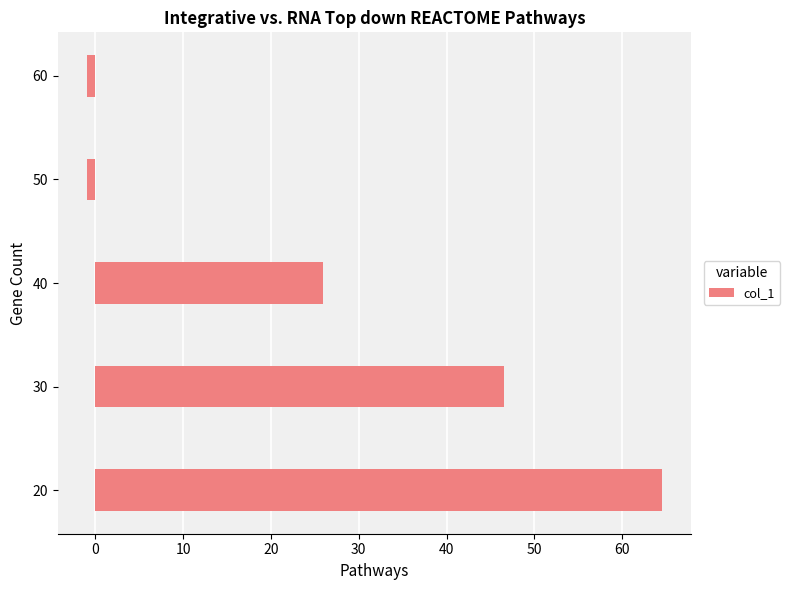

What is the difference between the values at 40 and 20?

38.6